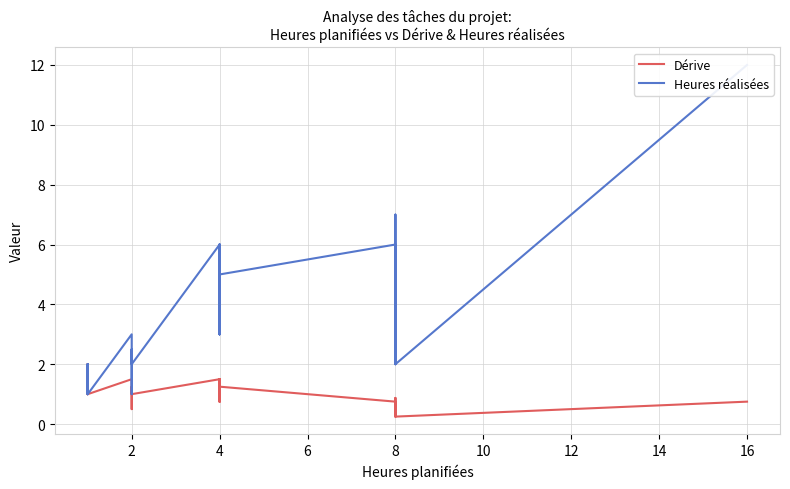

What is the difference between the Dérive values at 13 and 15?

0.2